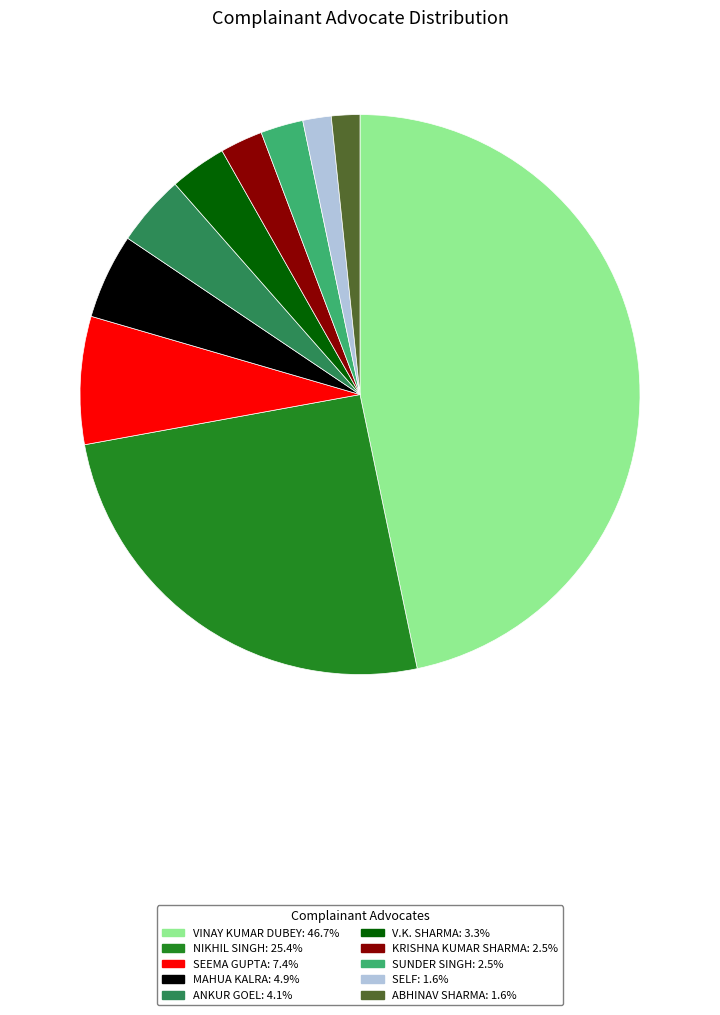

Is the sum of VINAY KUMAR DUBEY: 46.7% and SEEMA GUPTA: 7.4% greater than half?

Yes